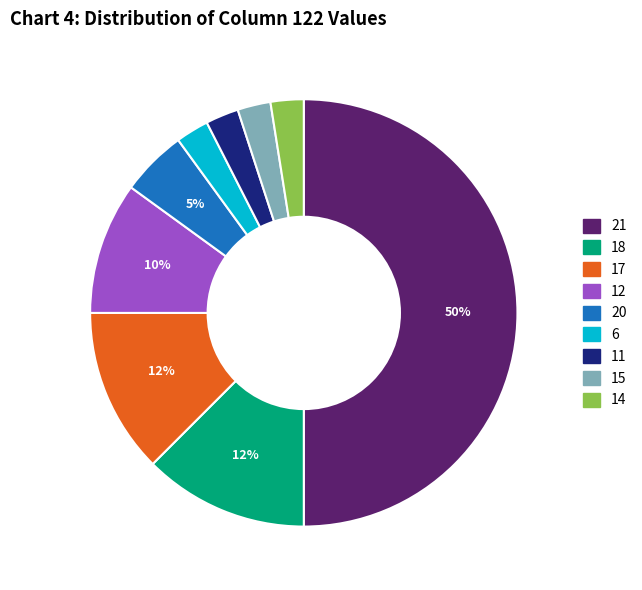

To the nearest percent, what is the difference between the largest and smallest slice percentages?

48%